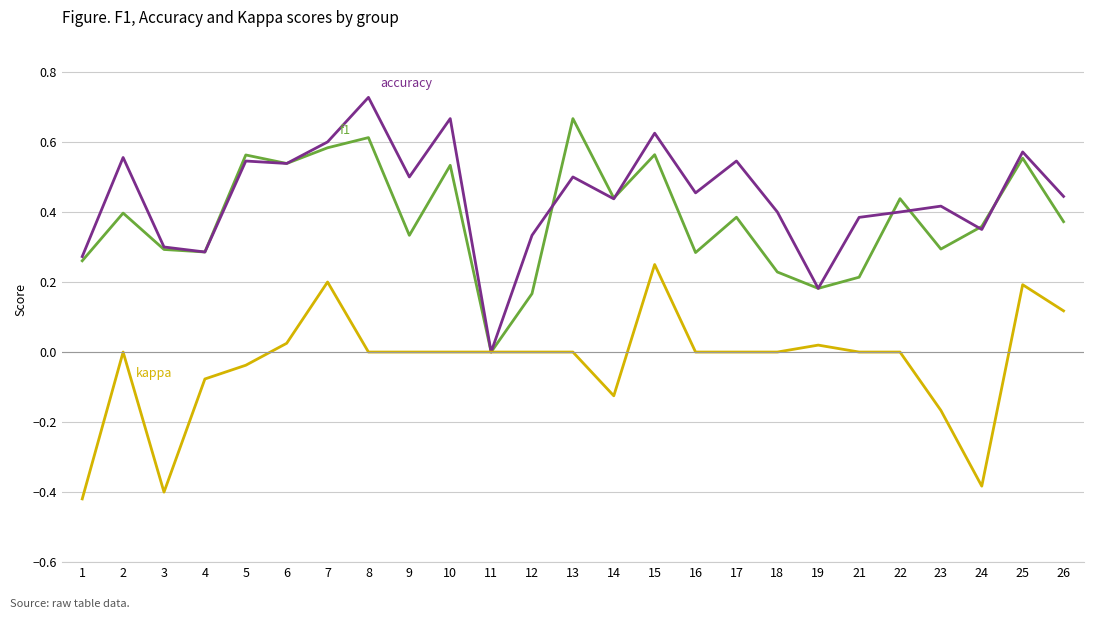

Which label corresponds to the largest value in the chart?

8